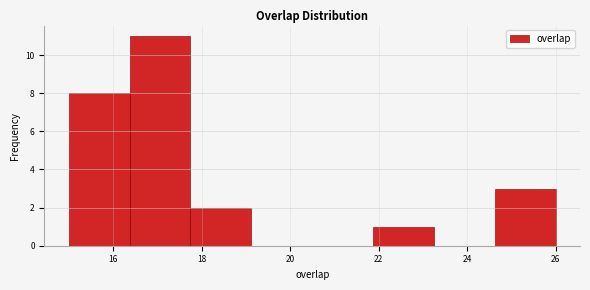

Which range on the x-axis has the tallest bar?

16.4 to 17.8